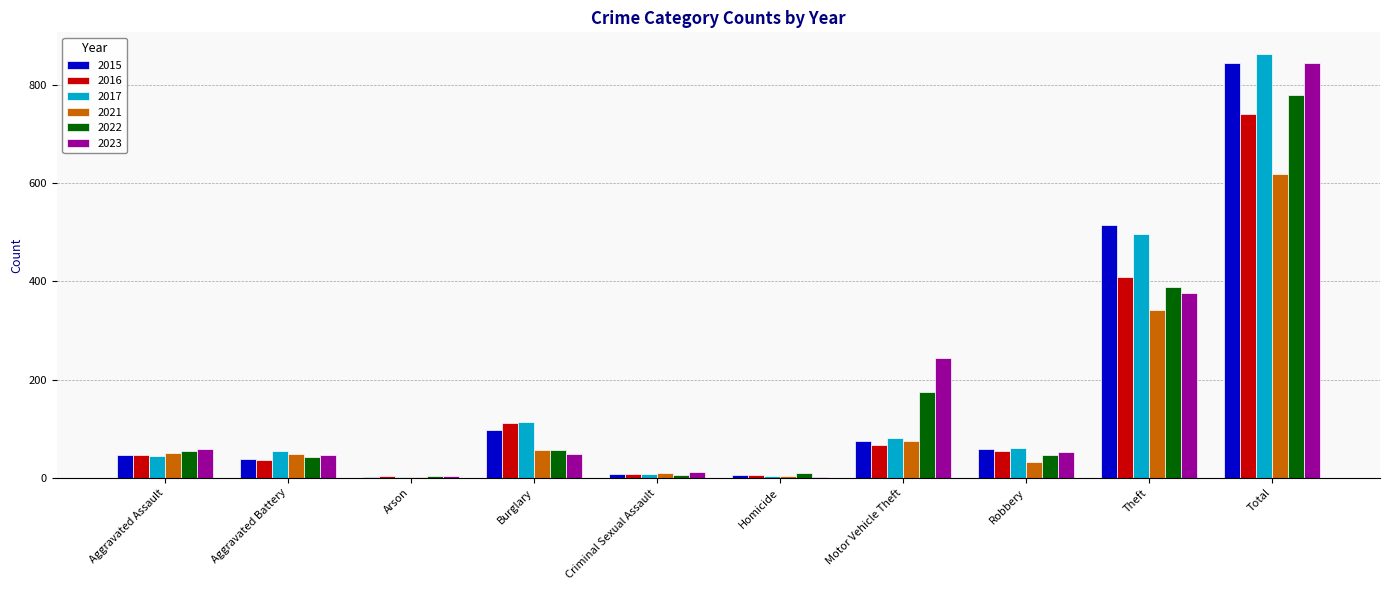

What is the total value across all series at Robbery?

304